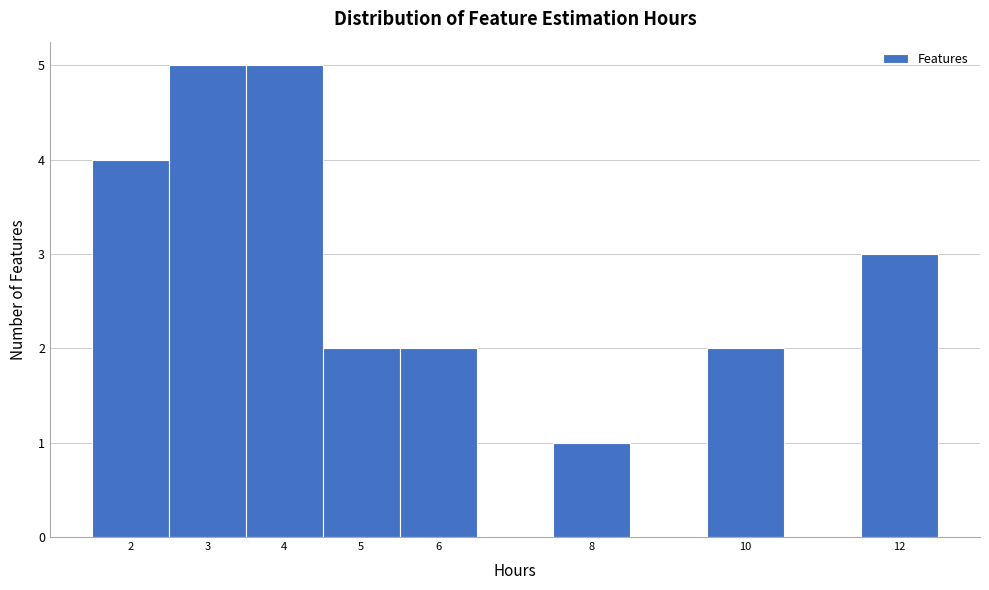

Reading left to right, transcribe this chart: for each bar, give the range it covers on the x-axis and its height. The values are not printed on the chart, so give them approximately, as read against the axis.

1.5 to 2.5: 4
2.5 to 3.5: 5
3.5 to 4.5: 5
4.5 to 5.5: 2
5.5 to 6.5: 2
6.5 to 7.5: 0
7.5 to 8.5: 1
8.5 to 9.5: 0
9.5 to 10.5: 2
10.5 to 11.5: 0
11.5 to 12.5: 3